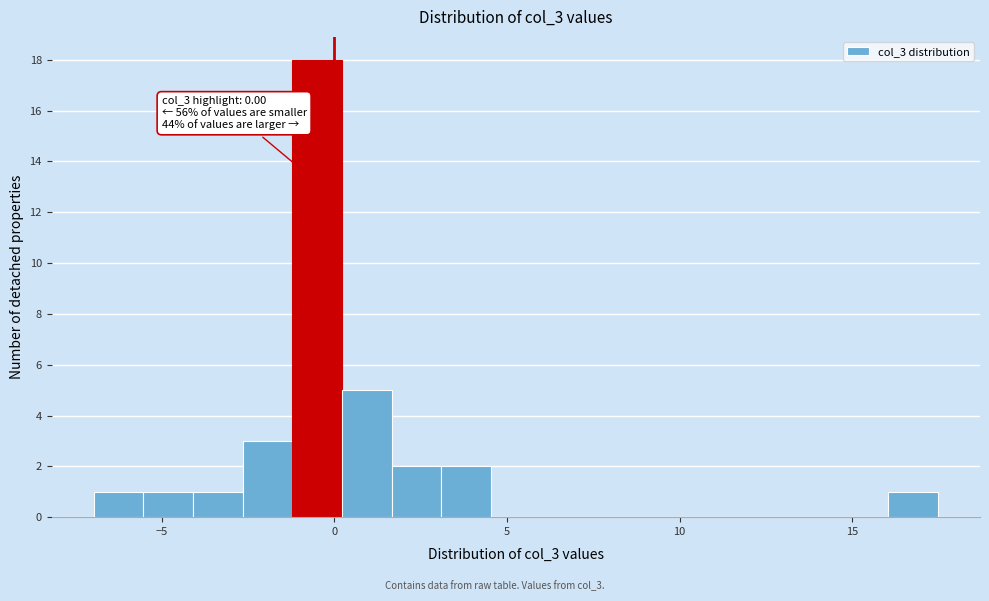

Around what value on the x-axis is the tallest bar? Give the approximate position of its centre, as read against the axis.

-0.5